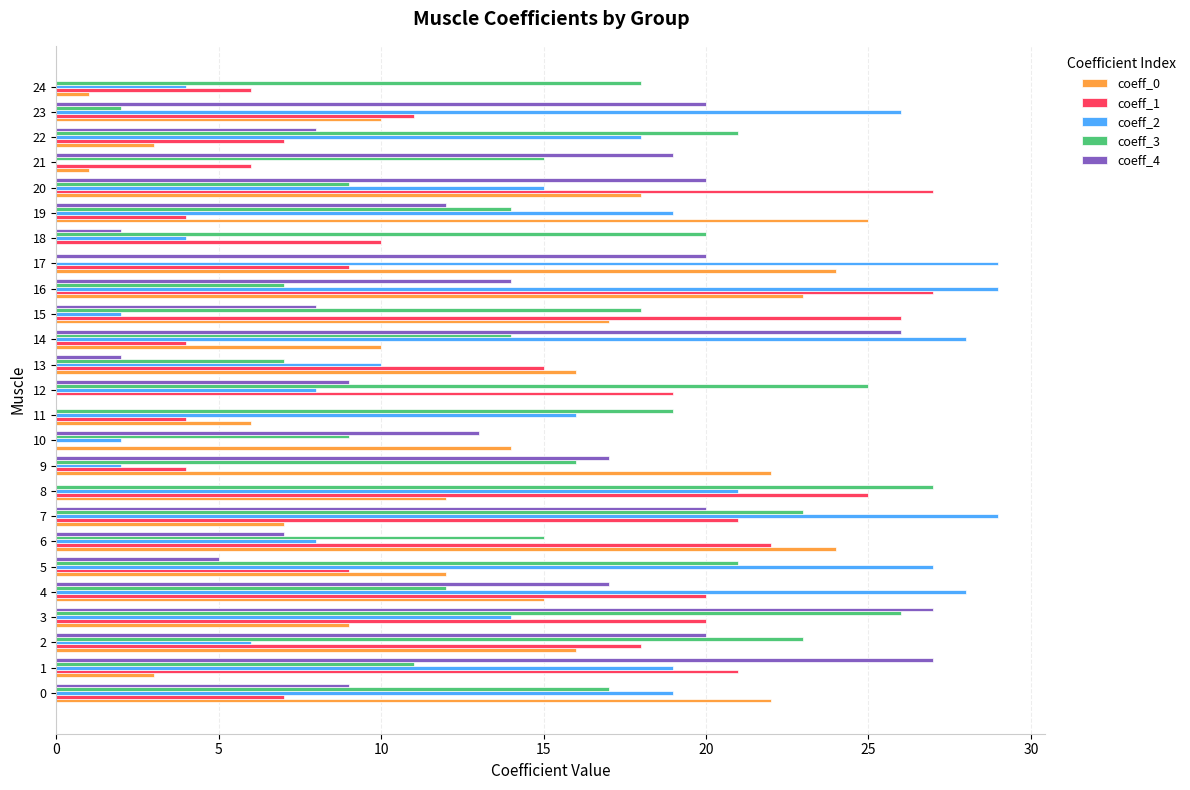

True or false: coeff_2 has a value of 7 at 18.

False